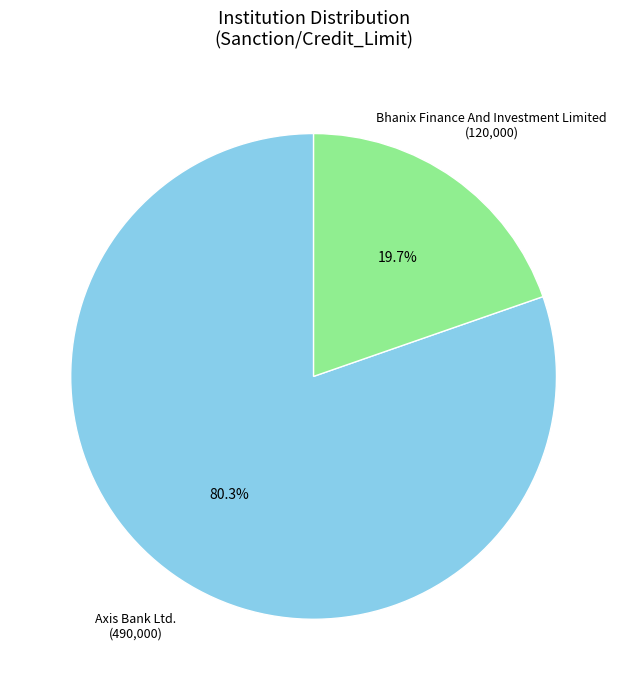

Is there any slice that represents more than half of the pie?

Yes